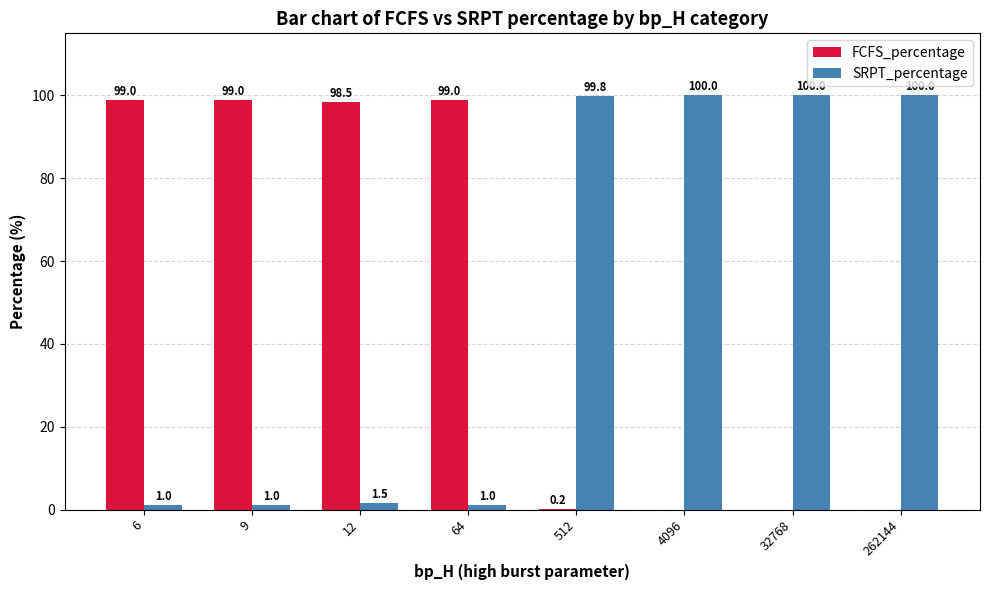

What are all the series names shown in the legend?

FCFS_percentage, SRPT_percentage